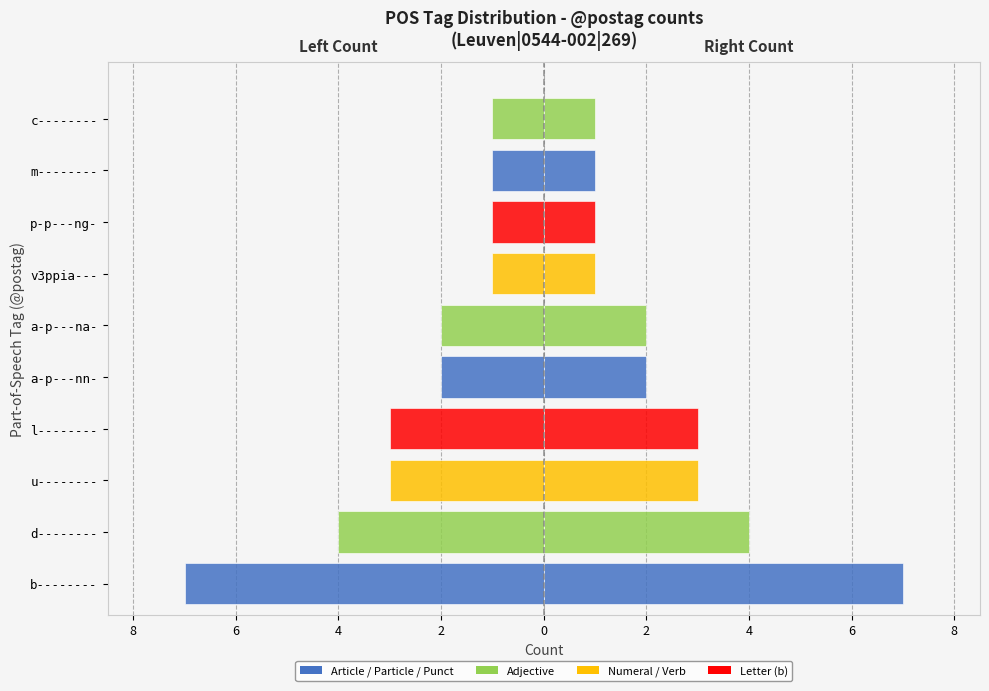

The Occurrences (right) series shows 1 at p-p---ng-. True or false?

True